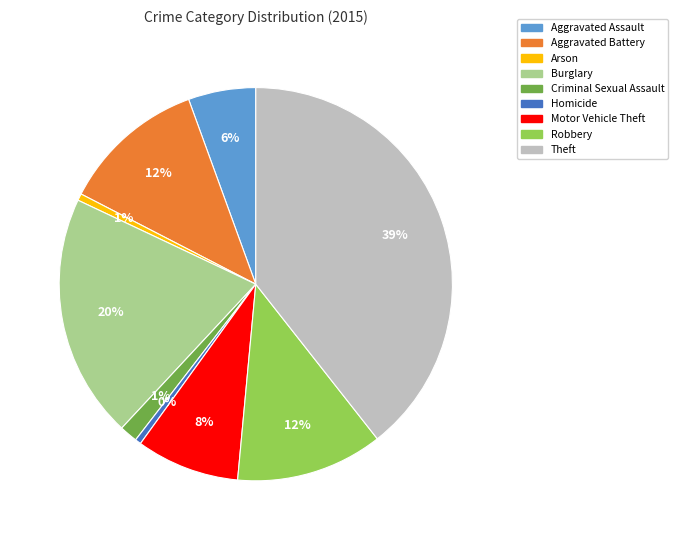

How many slices are in this pie chart?

9